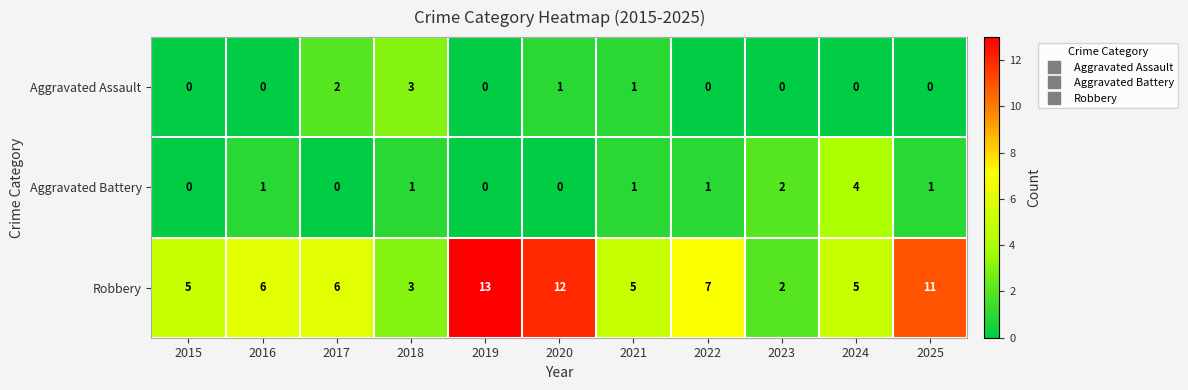

Count the Aggravated Assault values in the range 0 to 1.

9